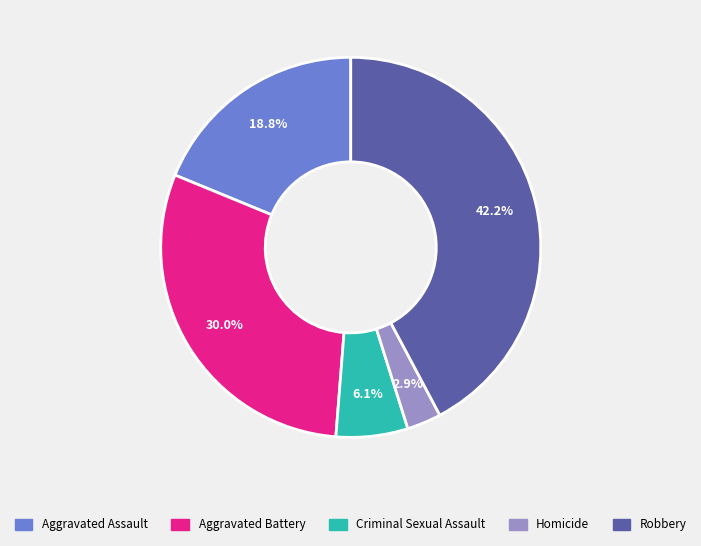

To the nearest percent, what is the average slice percentage?

20%